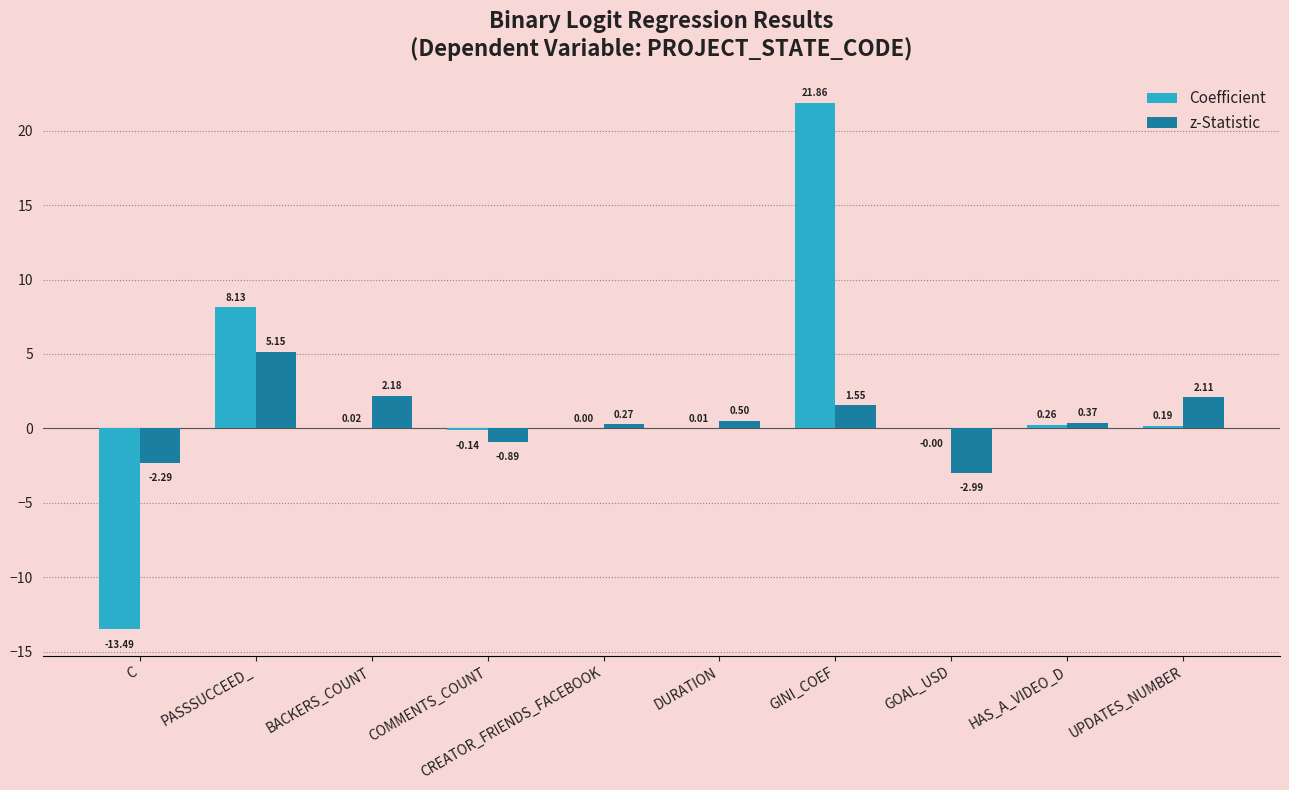

How many positive values does the z-Statistic series have?

7